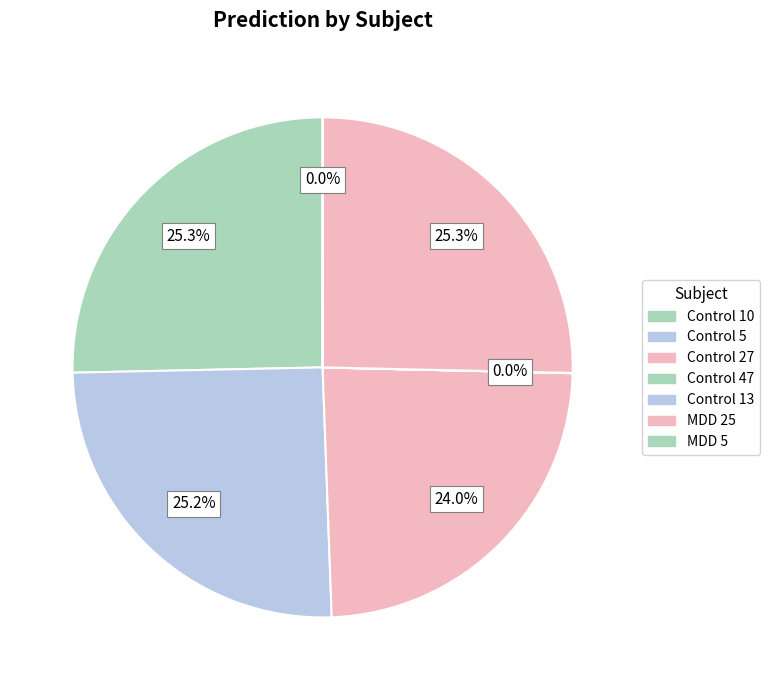

To the nearest percent, what is the difference between the Control 5 and Control 13 slice percentages?

25%